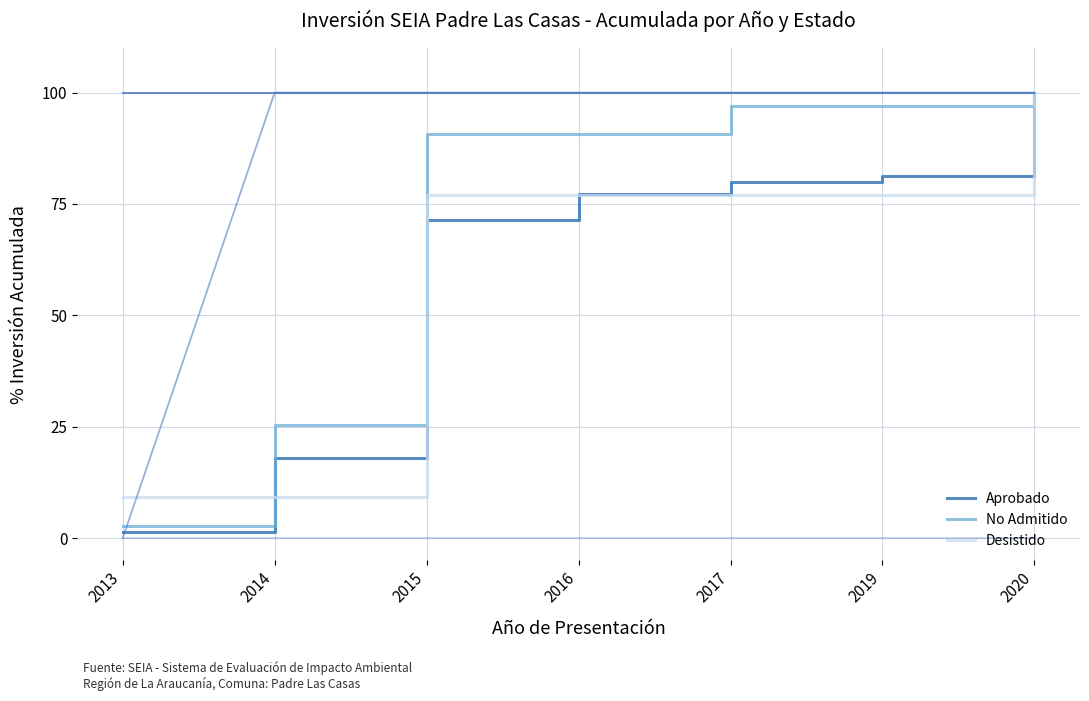

The value of No Admitido at 2016 is 28.1. True or false?

False